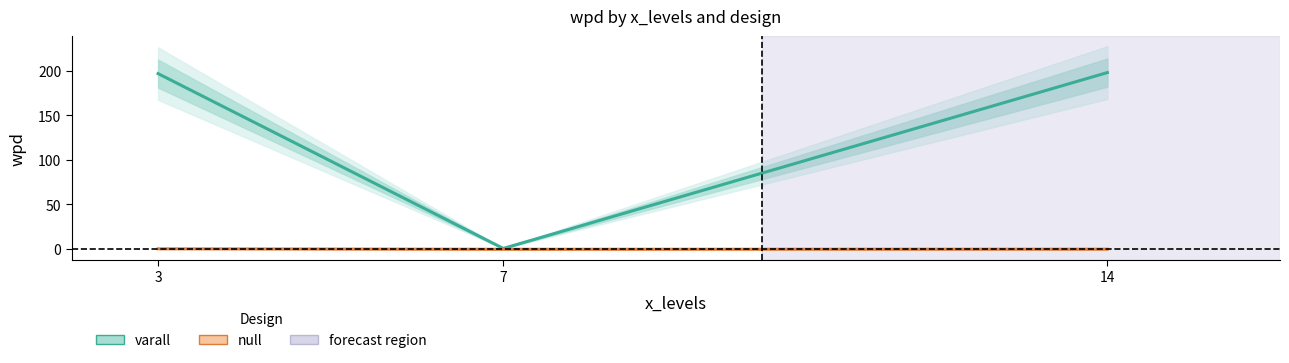

The value of varall (design) at 7 is 0.3. True or false?

True